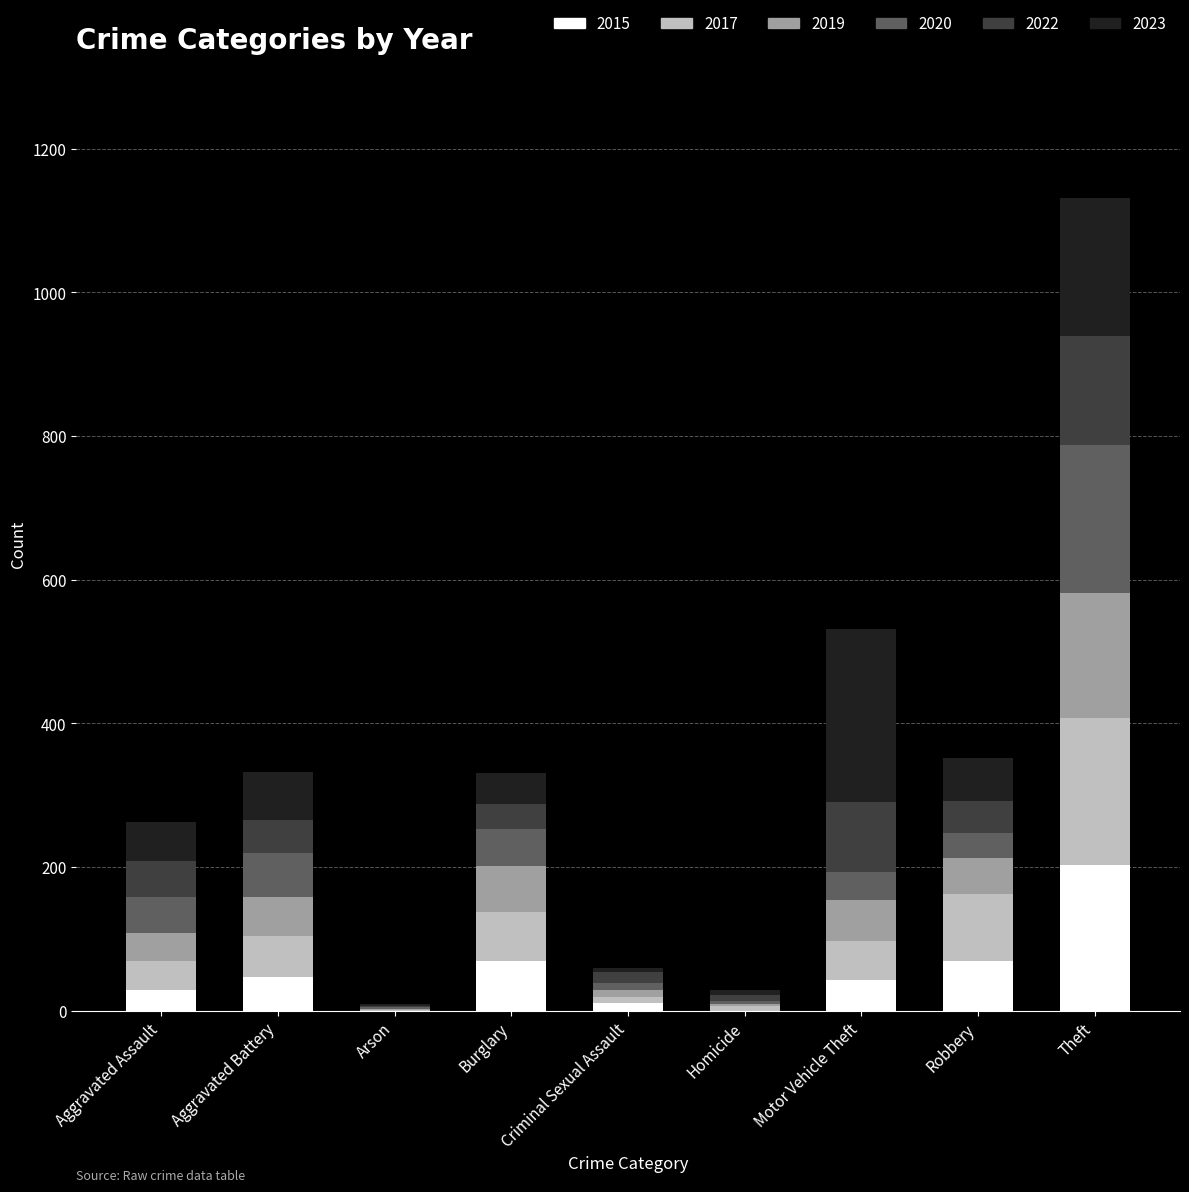

True or false: 2015 has a value of 120 at Arson.

False